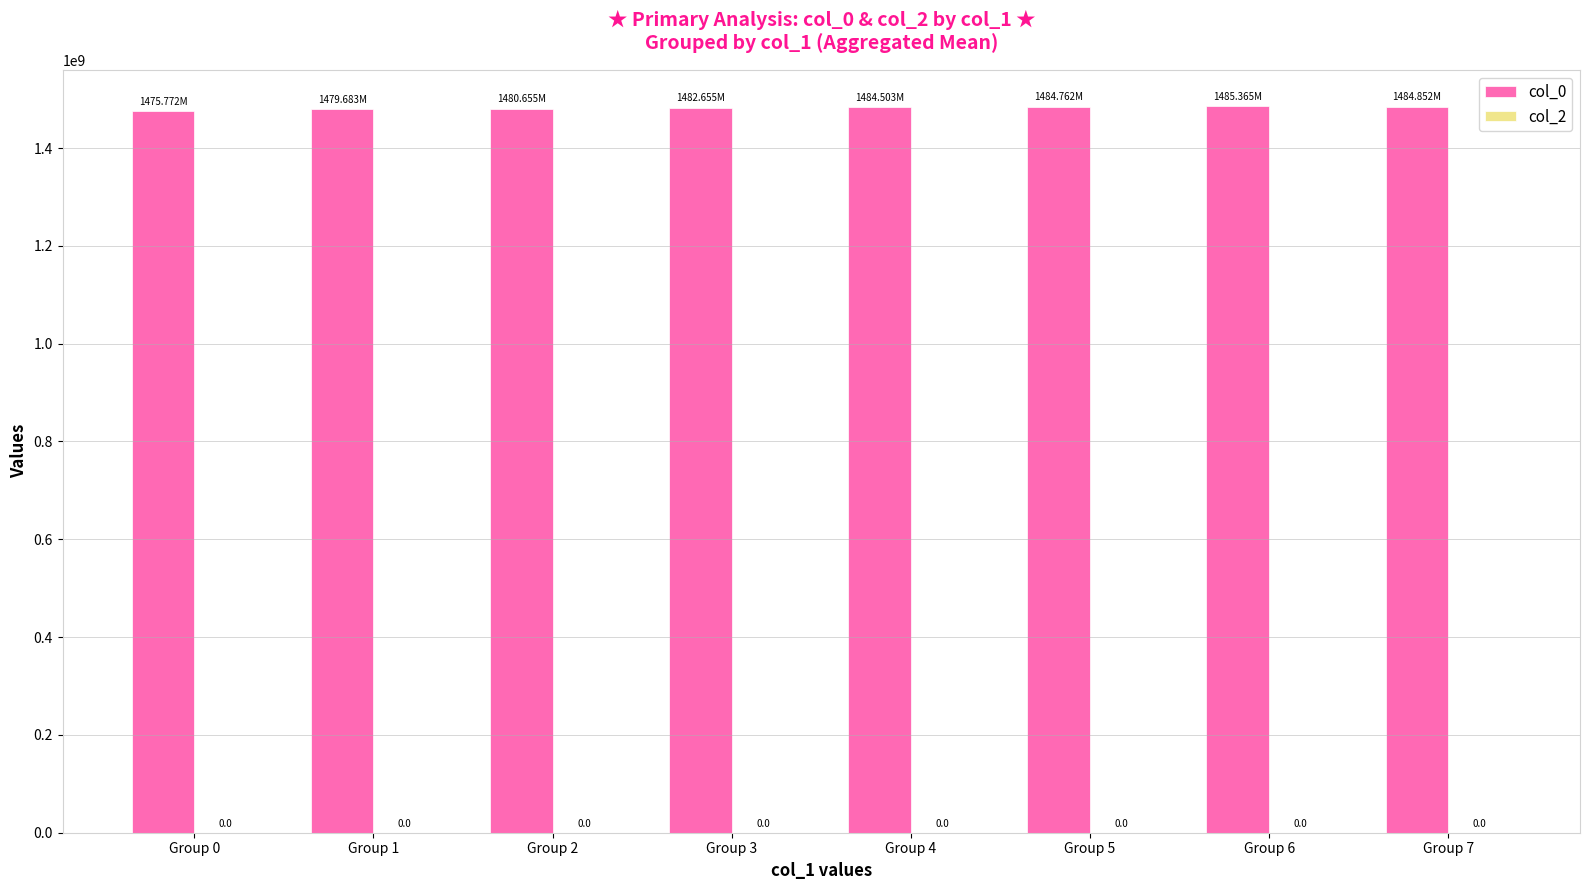

Does the chart contain any negative values?

No